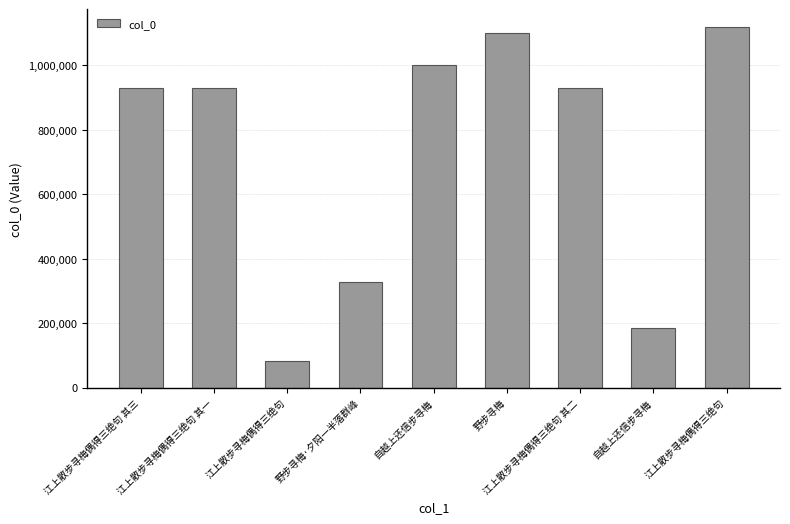

Between 自越上还信步寻梅 and 江上散步寻梅偶得三绝句 其一, which is larger?

江上散步寻梅偶得三绝句 其一